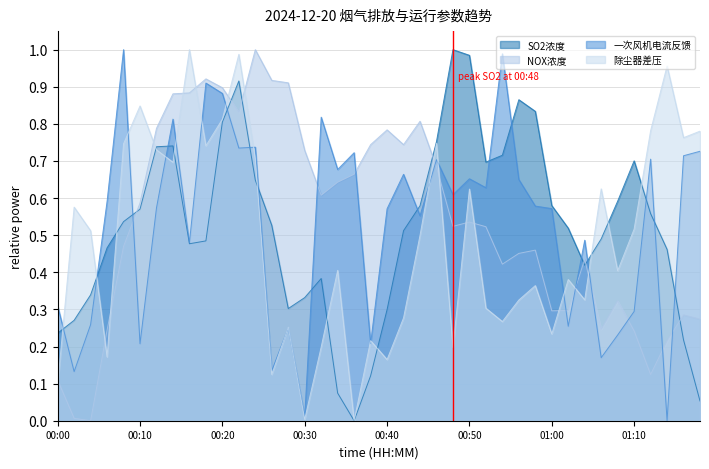

Does the chart have visible grid lines?

Yes